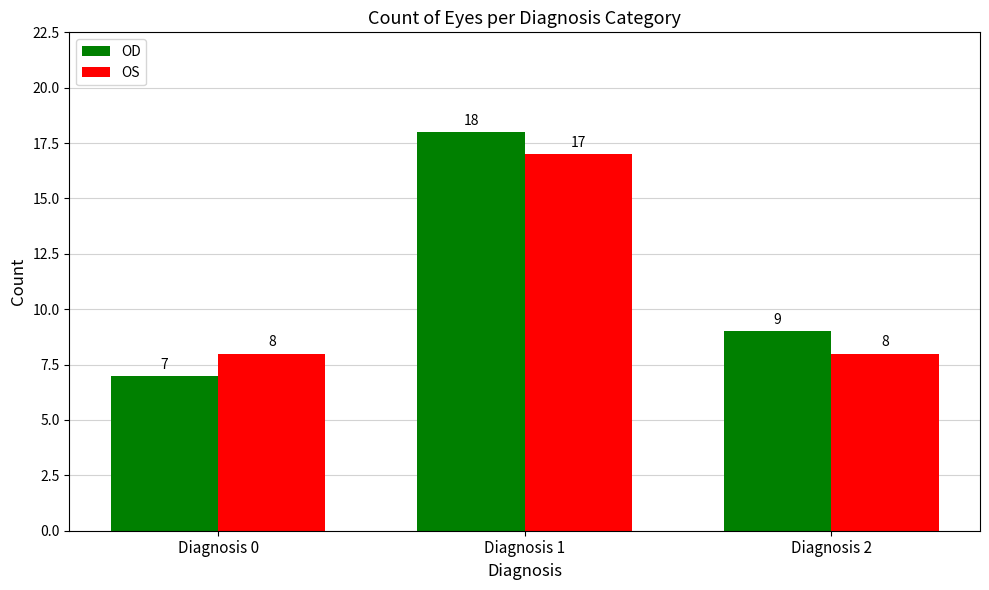

At which label does OD reach its peak?

Diagnosis 1